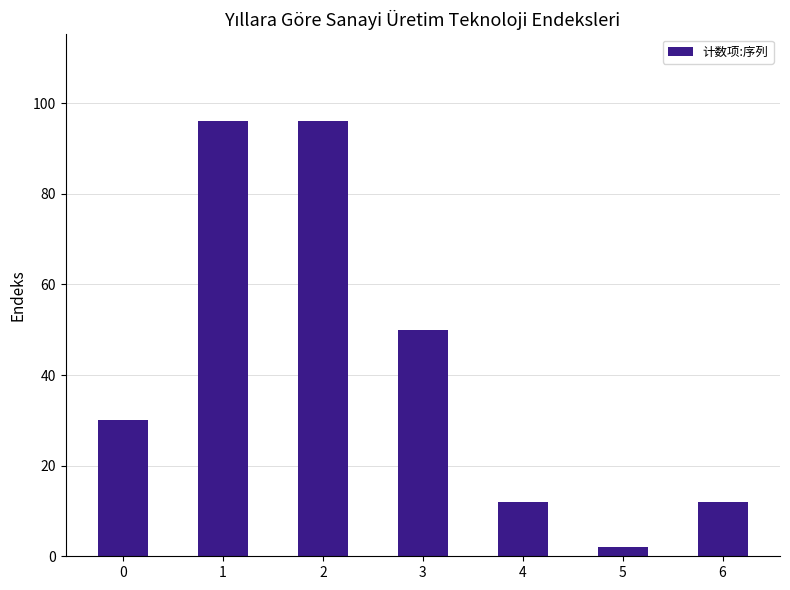

Count the number of data series in this chart.

1